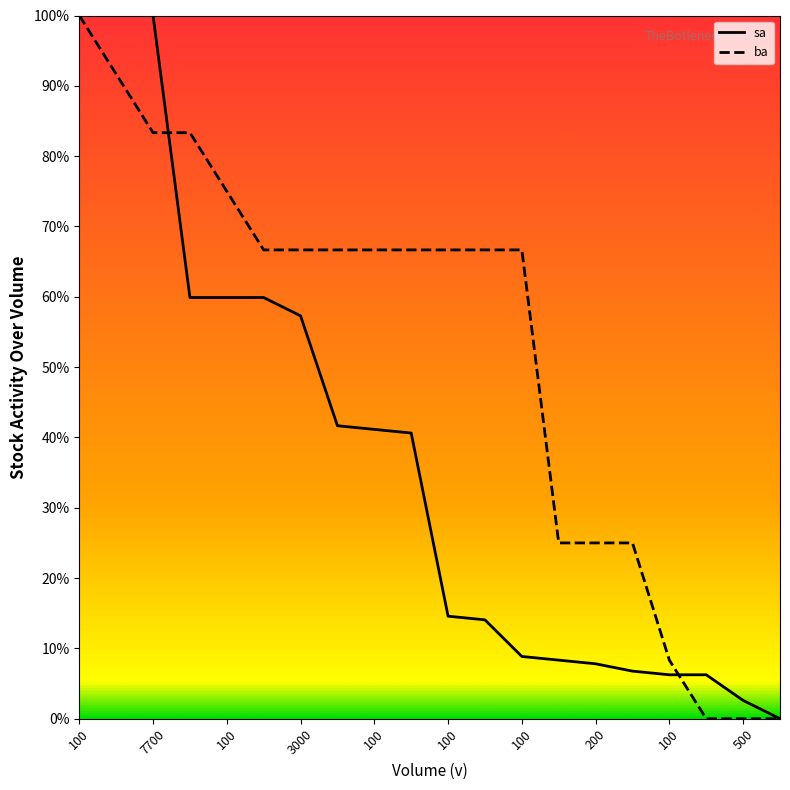

True or false: ba and sa intersect in this chart.

True